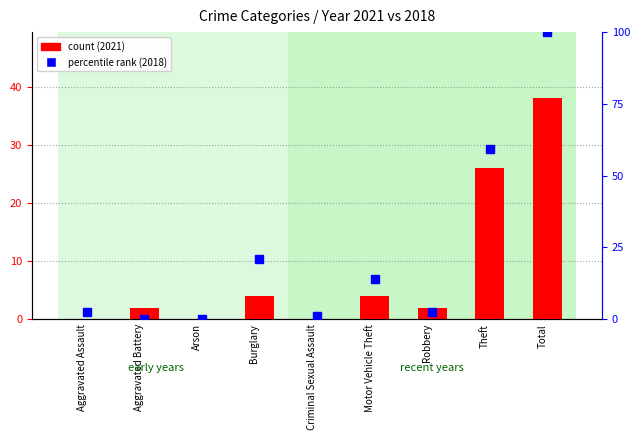

Reading left to right, extract all data points from this chart.

count: Aggravated Assault=0.0	Aggravated Battery=2.0	Arson=0.0	Burglary=4.0	Criminal Sexual Assault=0.0	Motor Vehicle Theft=4.0	Robbery=2.0	Theft=26.0	Total=38.0
percentile rank within the sample: Aggravated Assault=2.3	Aggravated Battery=0.0	Arson=0.0	Burglary=20.9	Criminal Sexual Assault=1.2	Motor Vehicle Theft=14.0	Robbery=2.3	Theft=59.3	Total=100.0